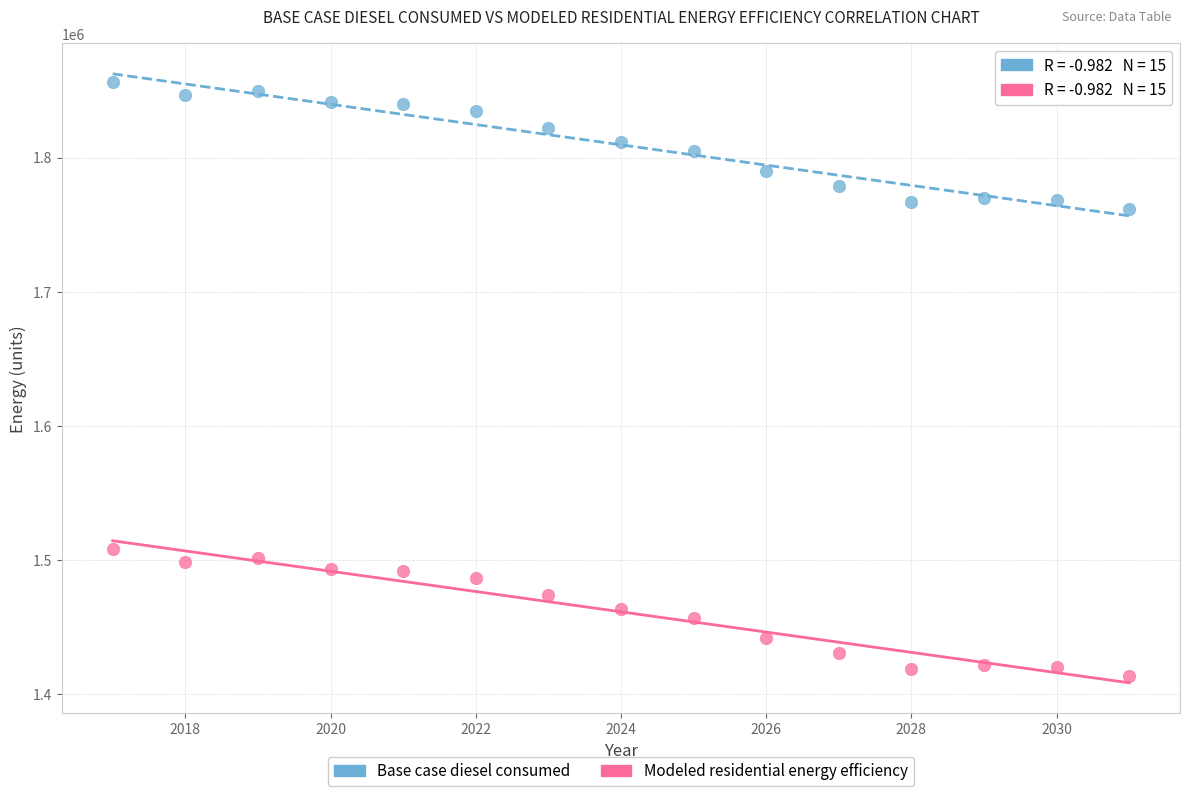

Across all data points, what is the range of Y values (max minus min)?

442647.0